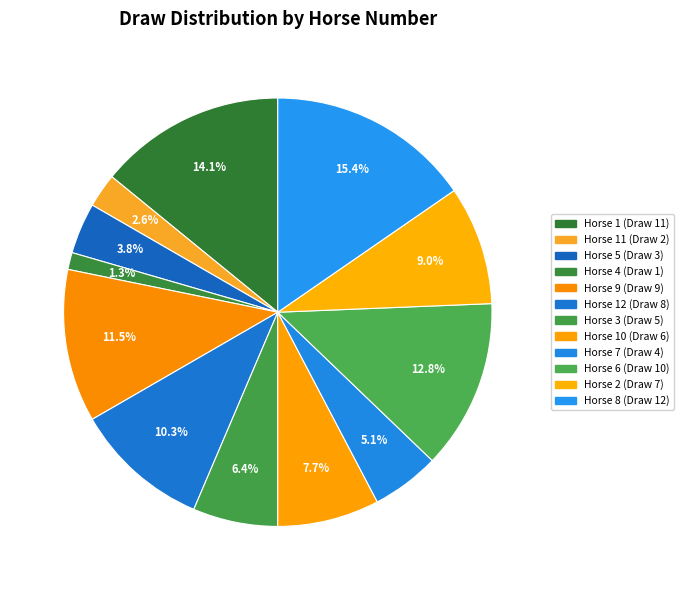

Which category has the smallest portion of the pie?

4